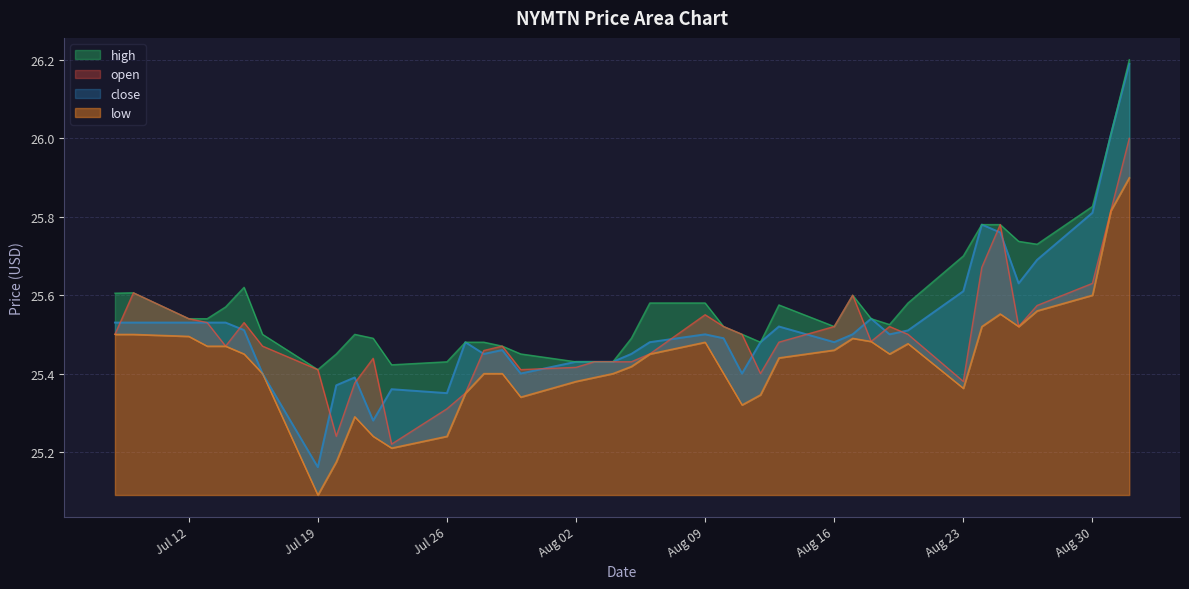

What is the difference between the open values at 2021-08-24 and 2021-08-09?

0.1